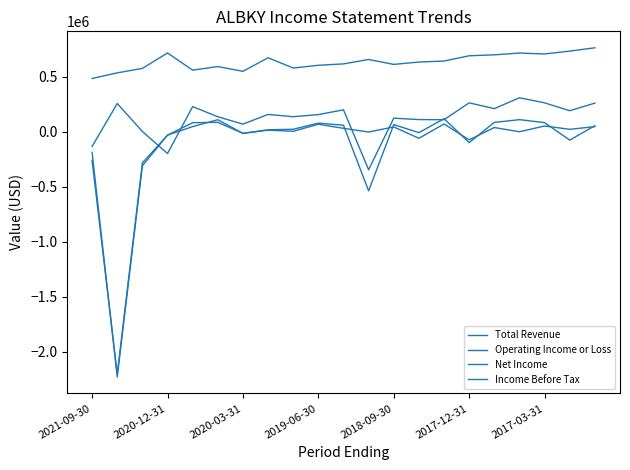

True or false: Total Revenue has more than 1 interior local peaks.

True